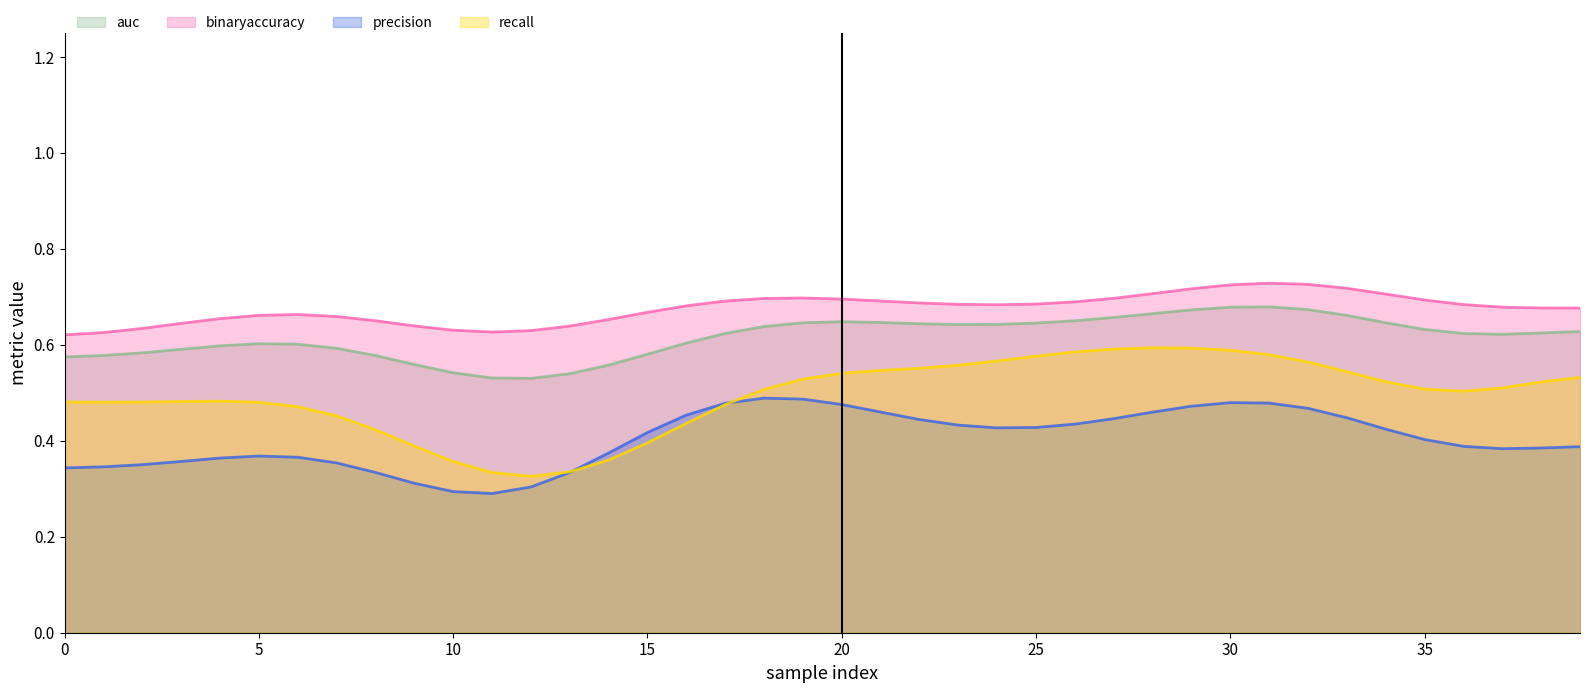

True or false: recall and binaryaccuracy cross at least once.

False